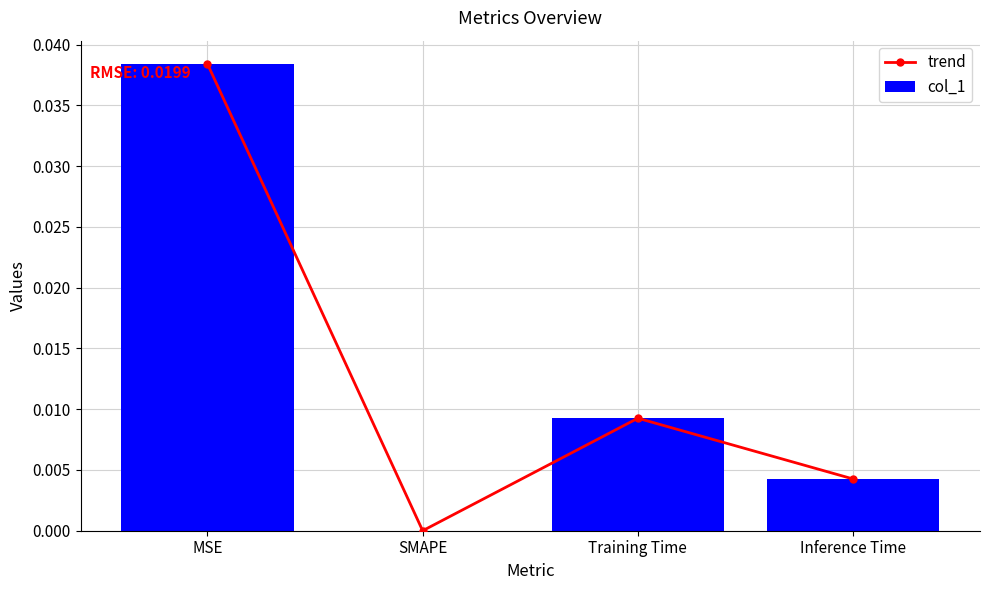

Between SMAPE and Inference Time, which series saw the biggest shift?

trend